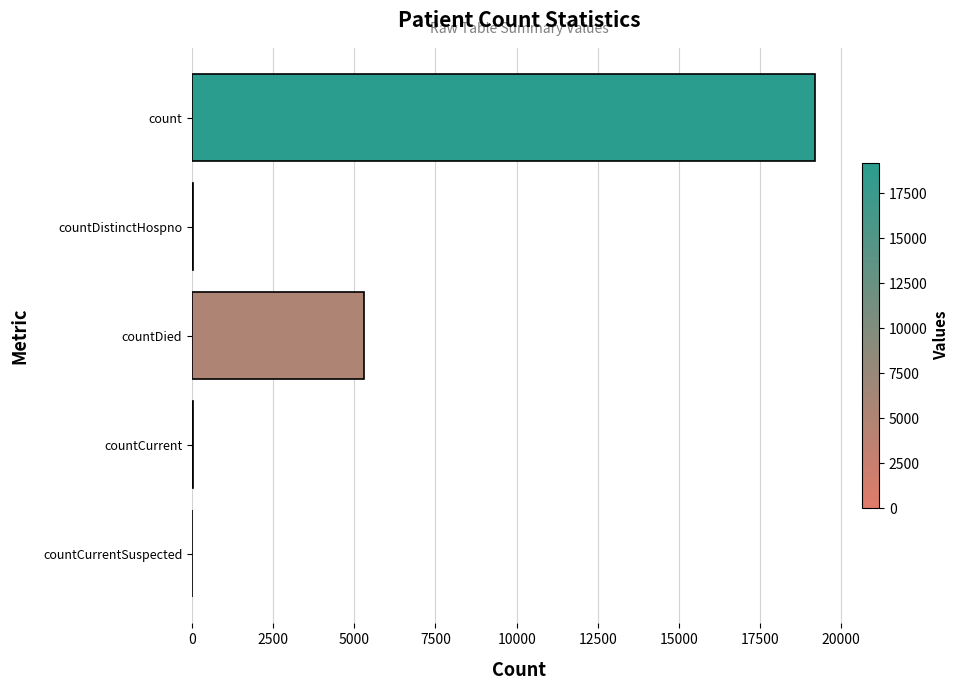

The chart shows a value of 2787 at countDied. True or false?

False